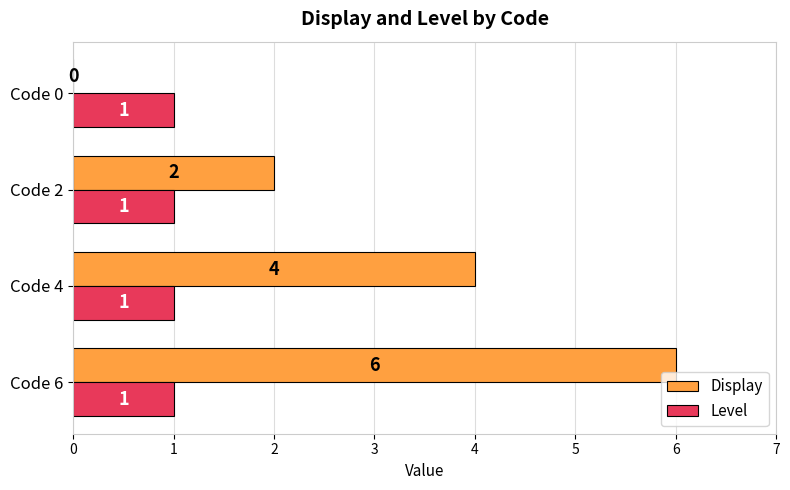

Which series has the largest range (max minus min)?

Display